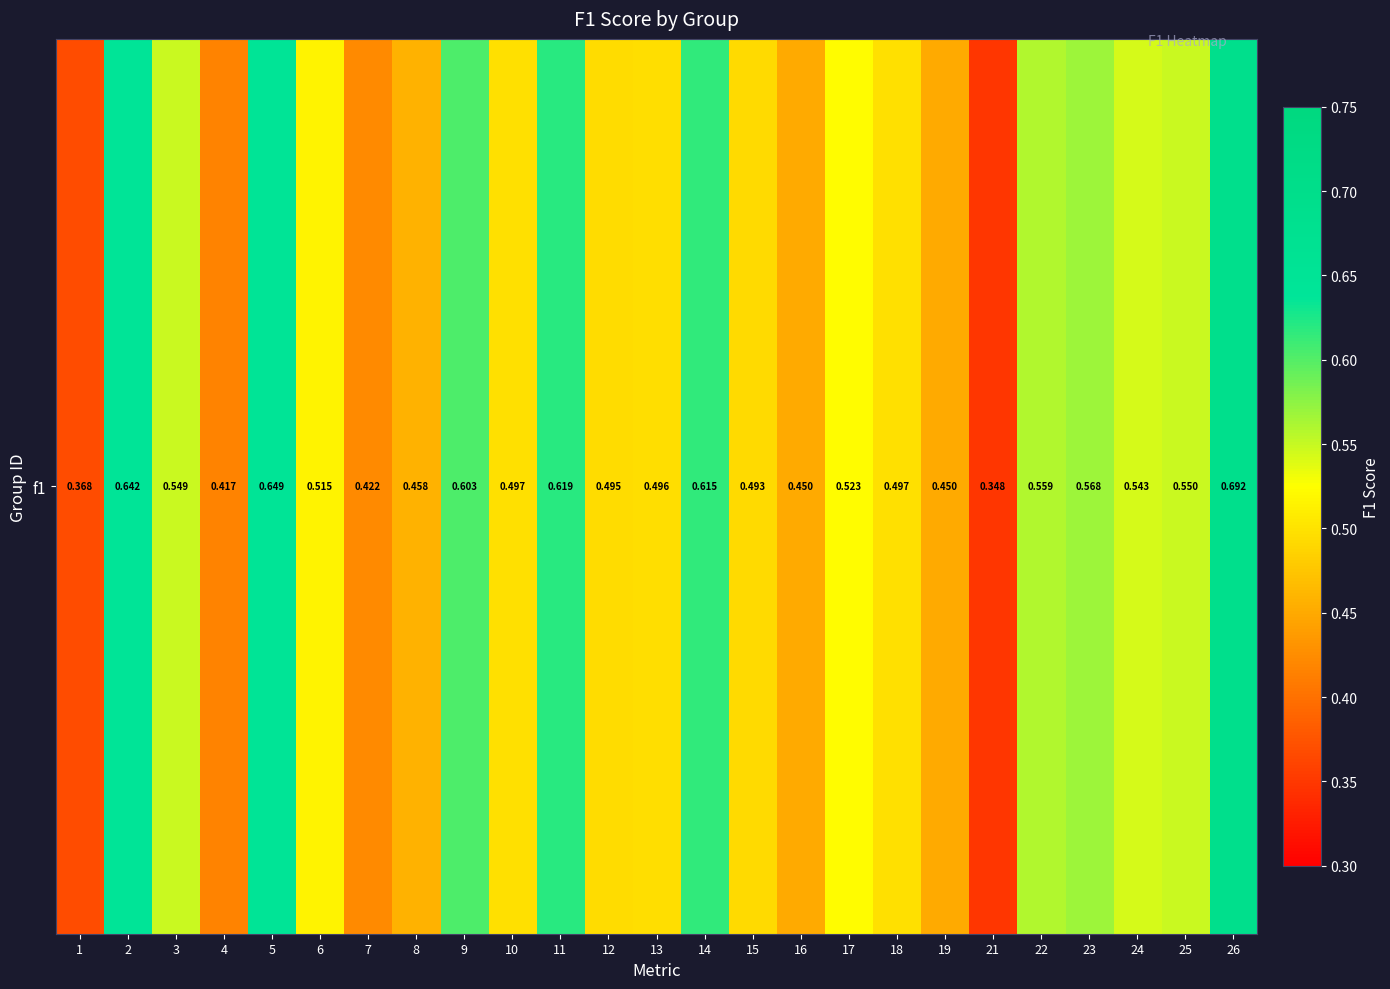

Where is the data nearest to the value 0?

21